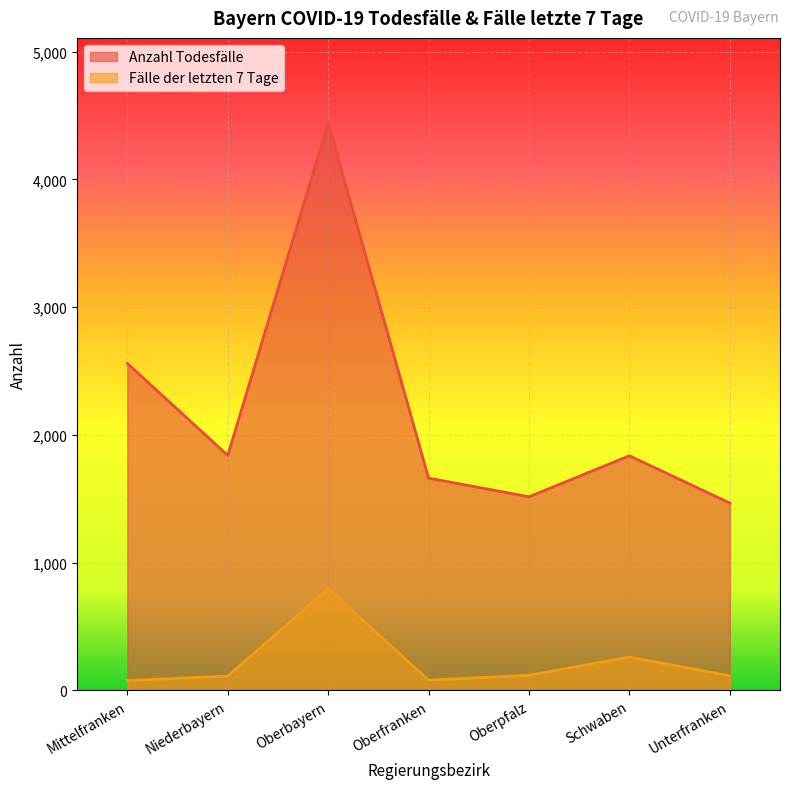

What are all the series names shown in the legend?

Anzahl Todesfälle, Fälle der letzten 7 Tage